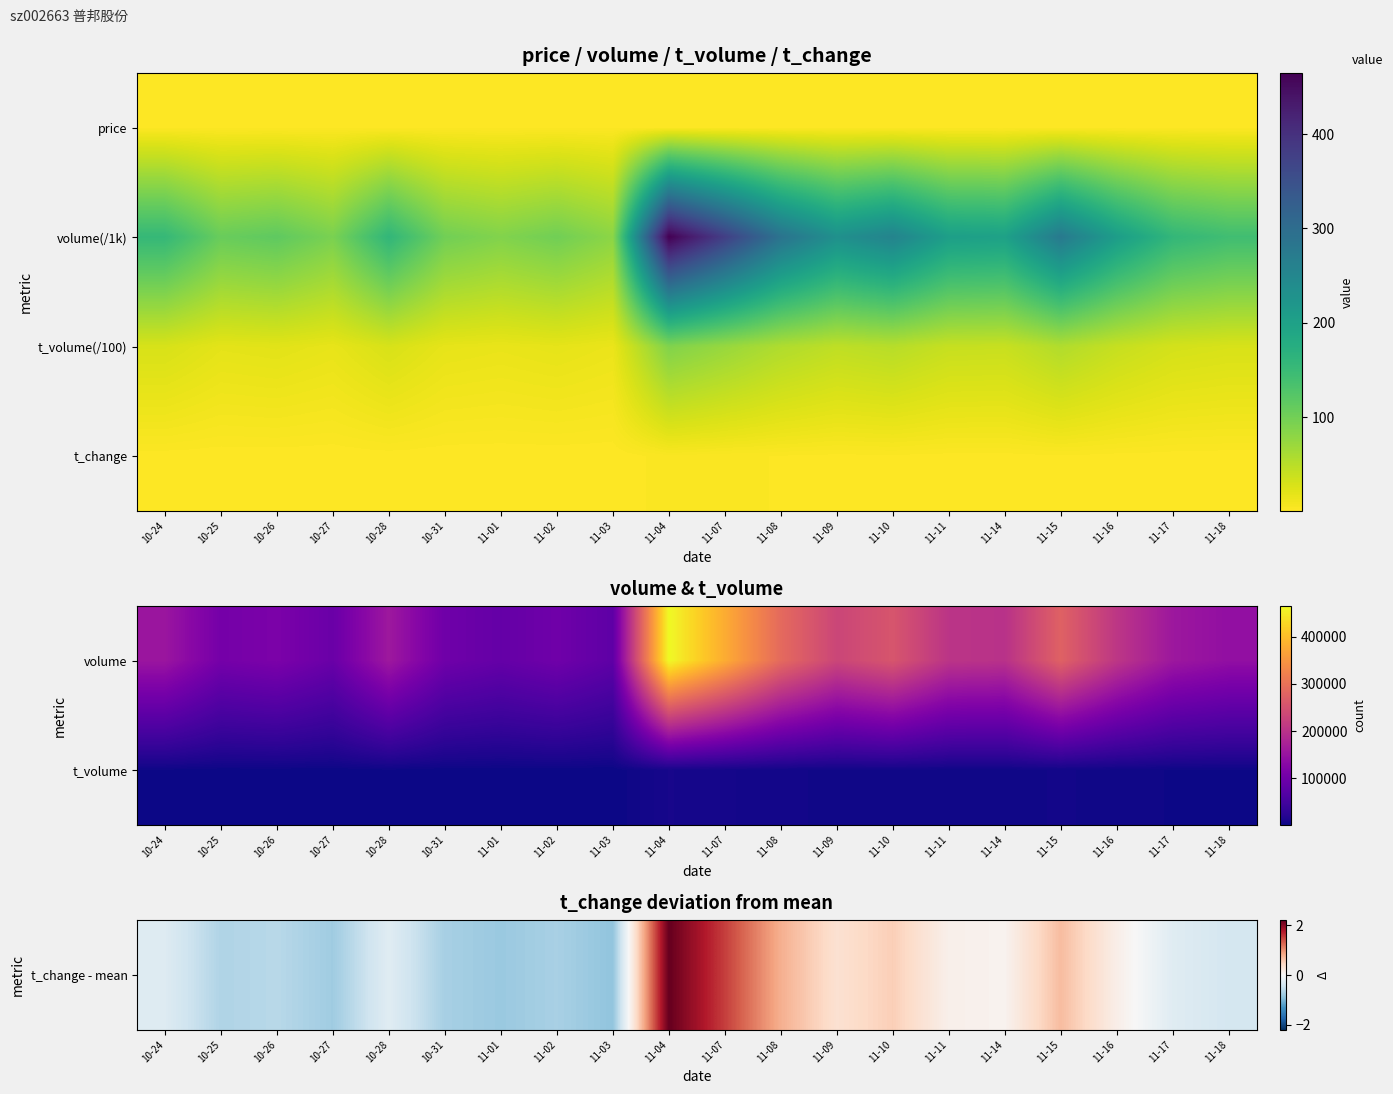

What is the lowest value of the t_volume(/100) series?

14.7